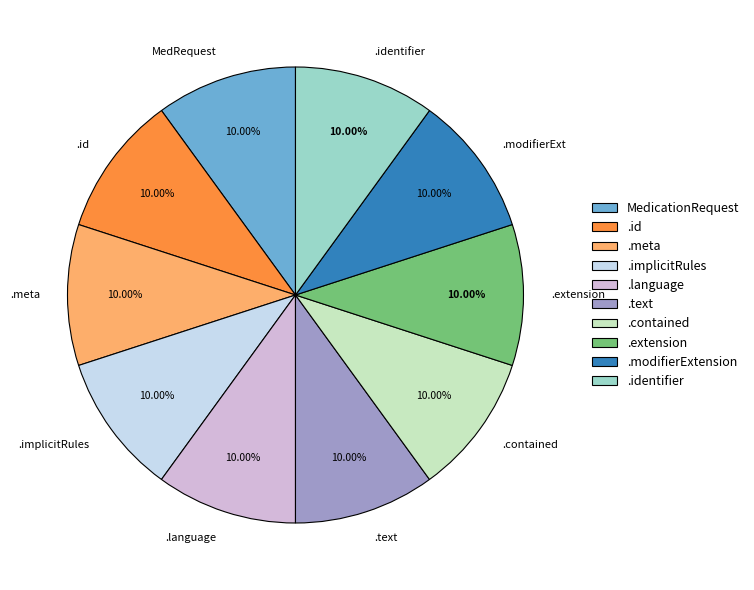

Is the sum of .implicitRules and .language greater than half?

No